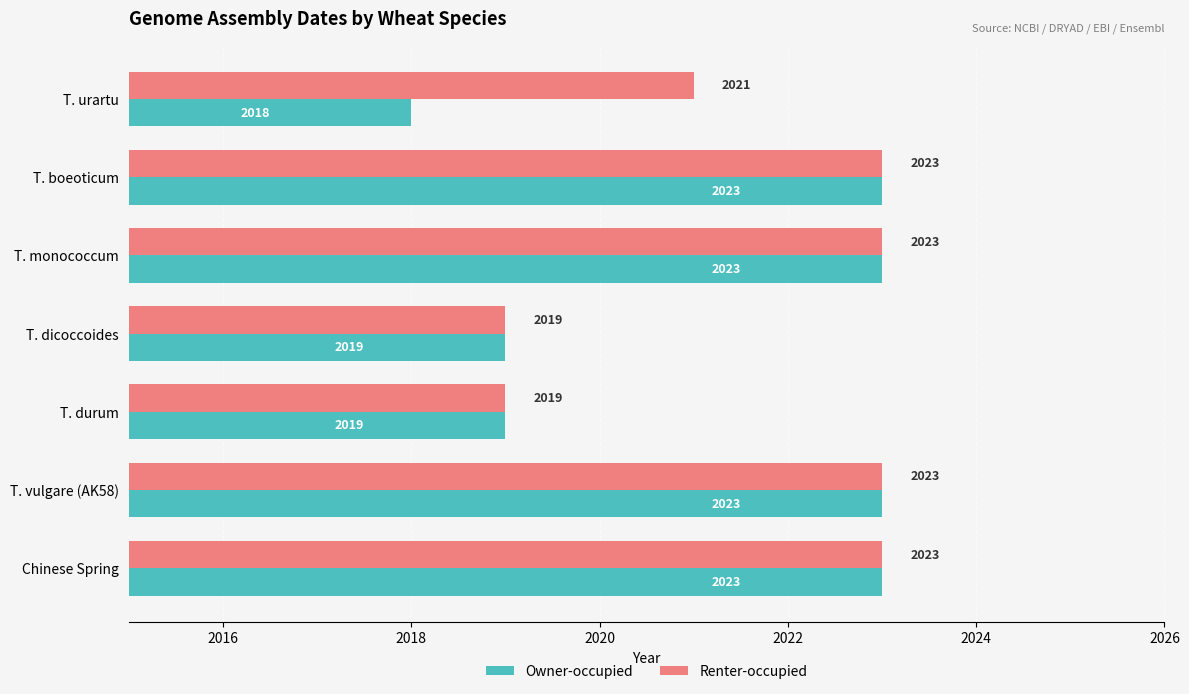

What is the difference between the Owner-occupied values at Chinese Spring and T. dicoccoides?

4